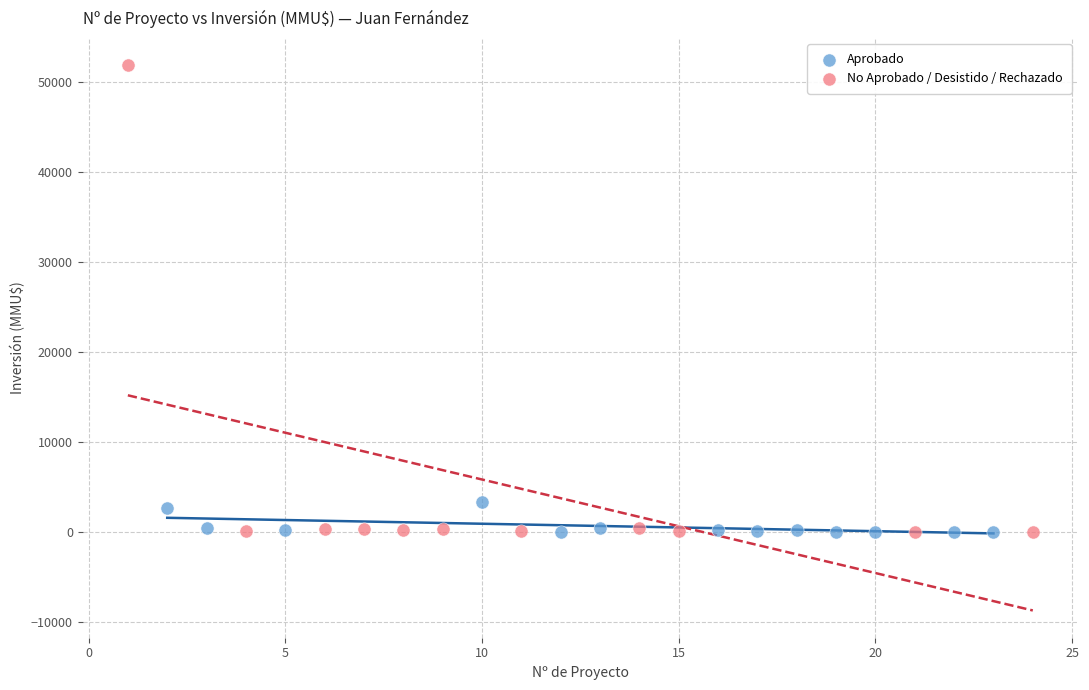

What are all the series names shown in the legend?

Aprobado, No Aprobado / Desistido / Rechazado